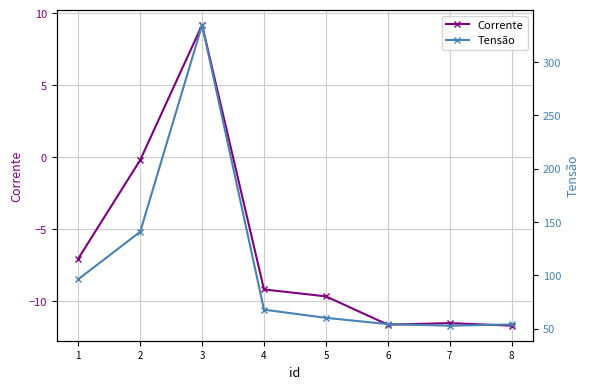

At 6, list the series in order from largest to smallest.

Tensão, Corrente